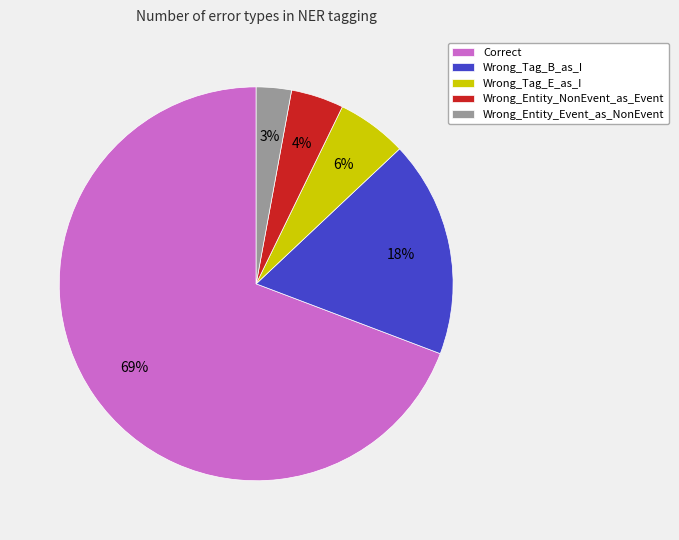

True or false: Wrong_Entity_NonEvent_as_Event accounts for 11% of the total.

False